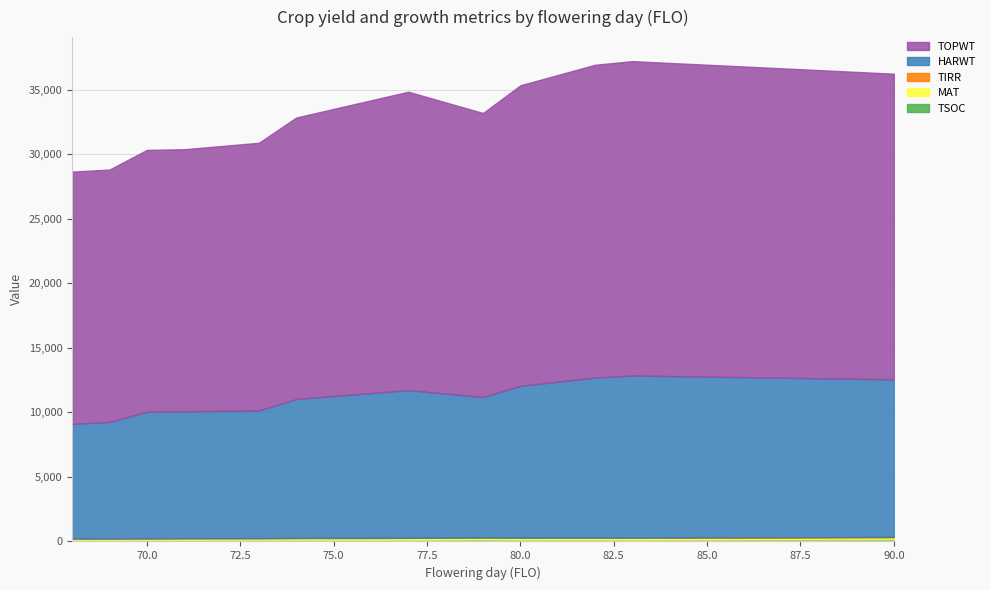

Read the HARWT value at 80, to the nearest 50.

11750